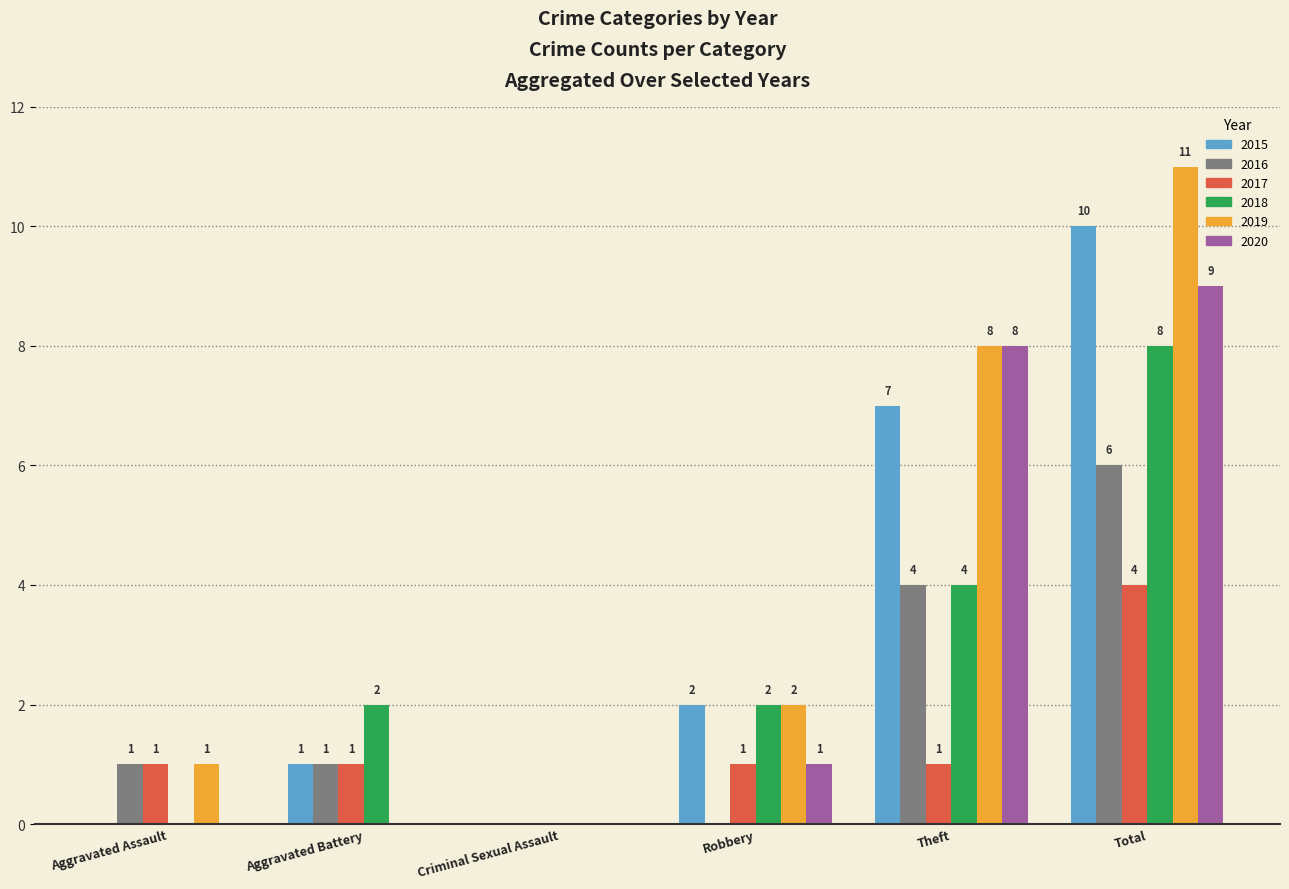

Which category has the highest value across all series?

Total